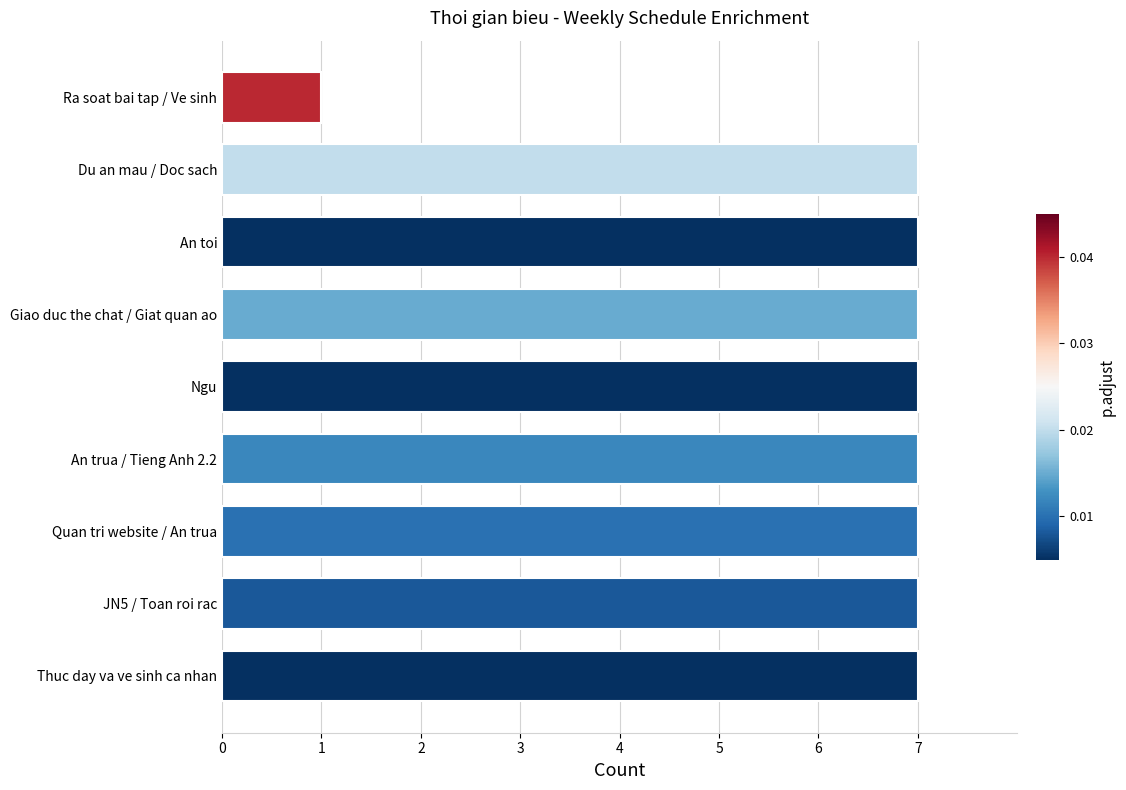

Approximately how many times larger is the value at An trua / Tieng Anh 2.2 compared to Giao duc the chat / Giat quan ao?

1.0